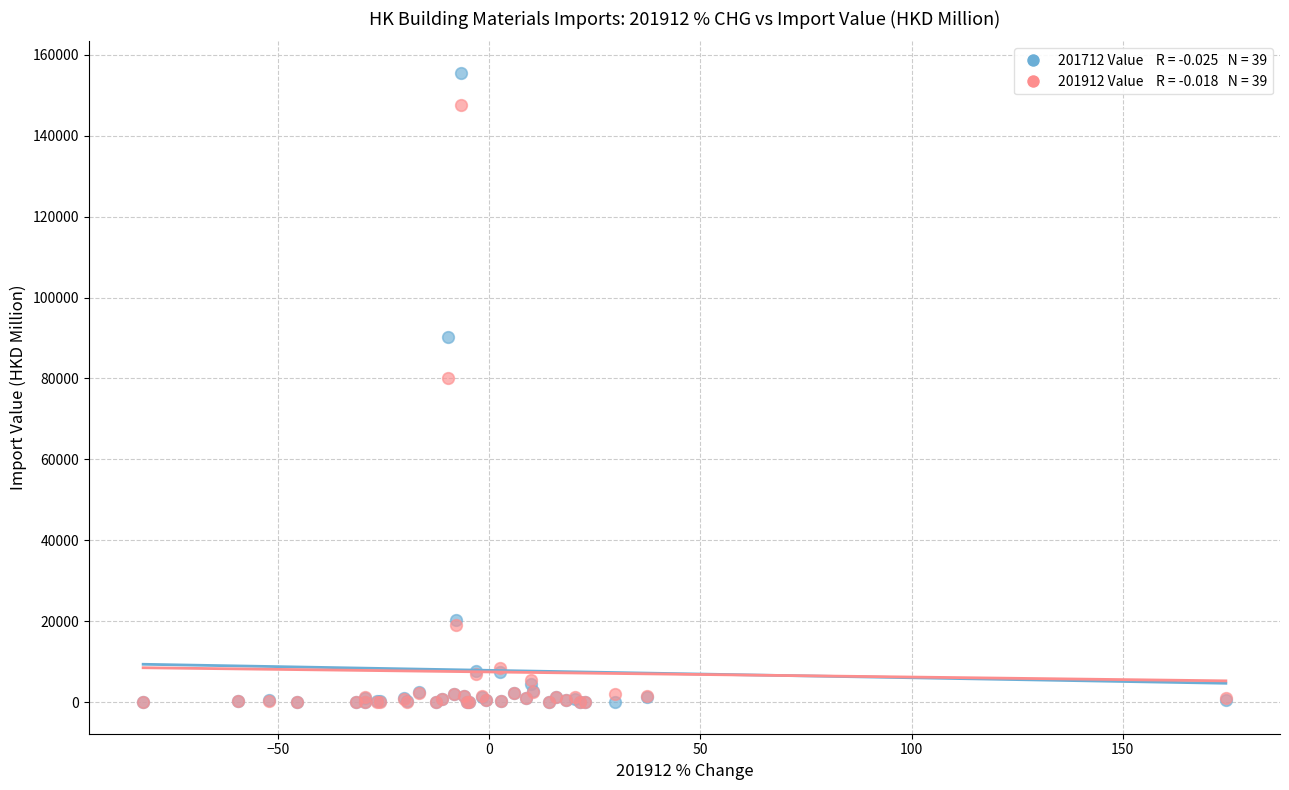

Across all series, what Y value is closest to 77762?

80093.3